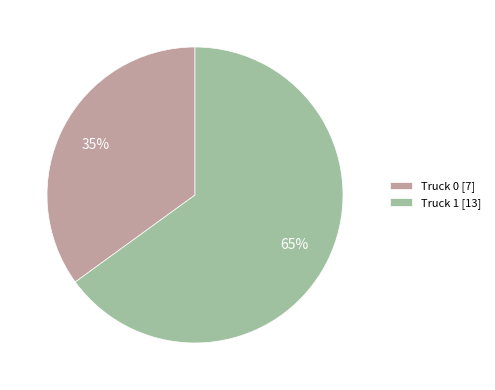

To the nearest percent, what is the difference between the Truck 1 and Truck 0 slice percentages?

30%